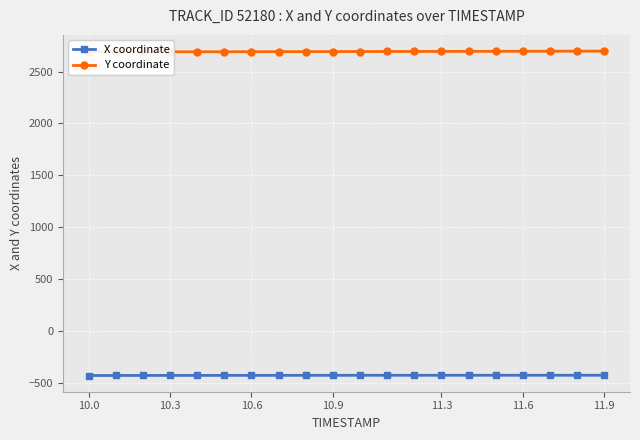

Reading right to left, what are all the values shown in this chart?

X coordinate: -426.4	-426.4	-426.4	-426.4	-426.5	-426.5	-426.6	-426.7	-426.8	-426.9	-427.0	-427.2	-427.3	-427.5	-427.7	-427.9	-428.1	-428.3	-428.6	-428.9
Y coordinate: 2697.1	2696.5	2696.1	2695.6	2695.1	2694.6	2694.2	2693.7	2693.3	2692.9	2692.5	2692.1	2691.7	2691.3	2691.0	2690.7	2690.4	2690.1	2689.8	2689.5